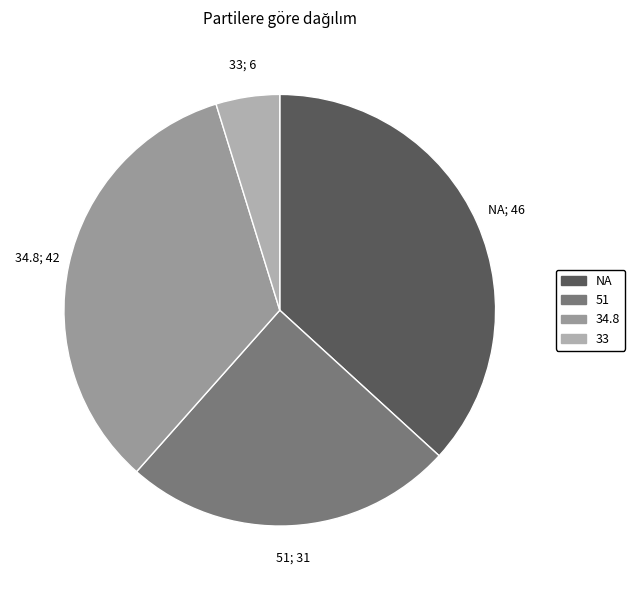

Is the sum of 33 and 34.8 greater than half?

No